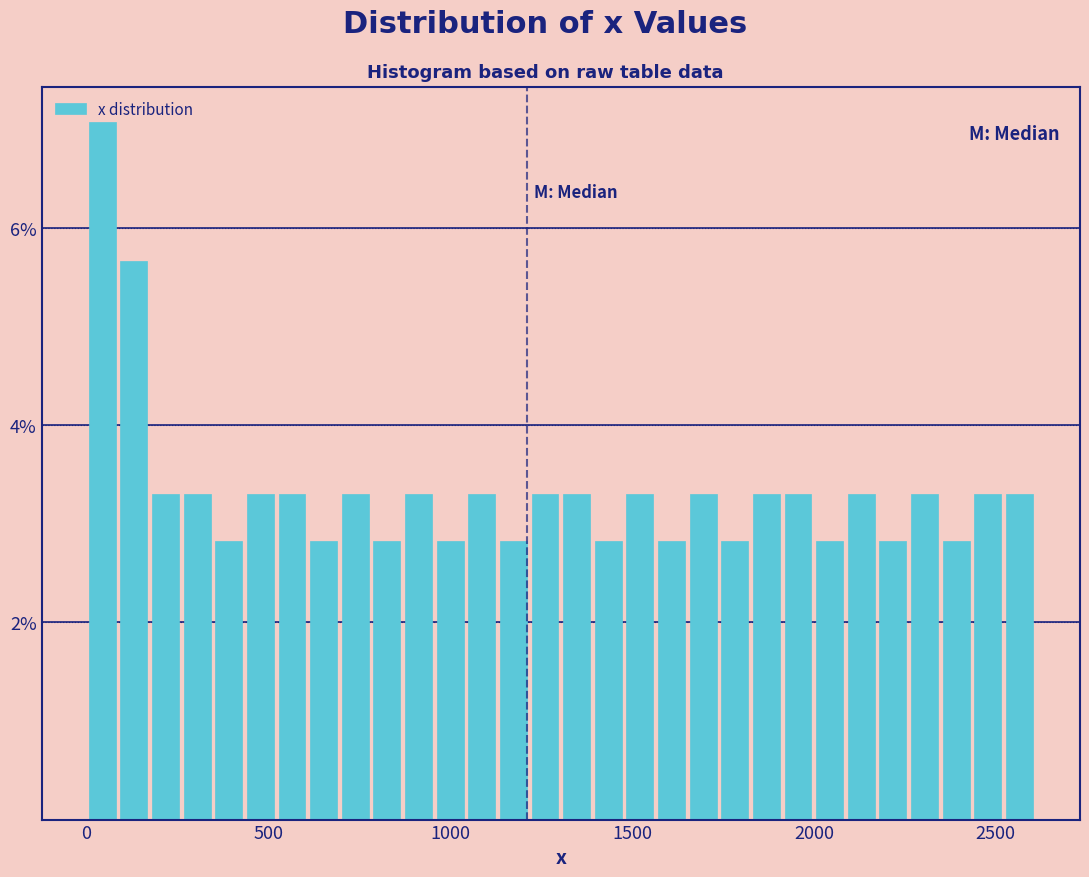

Read against the x-axis, roughly where is the centre of the tallest bar?

50